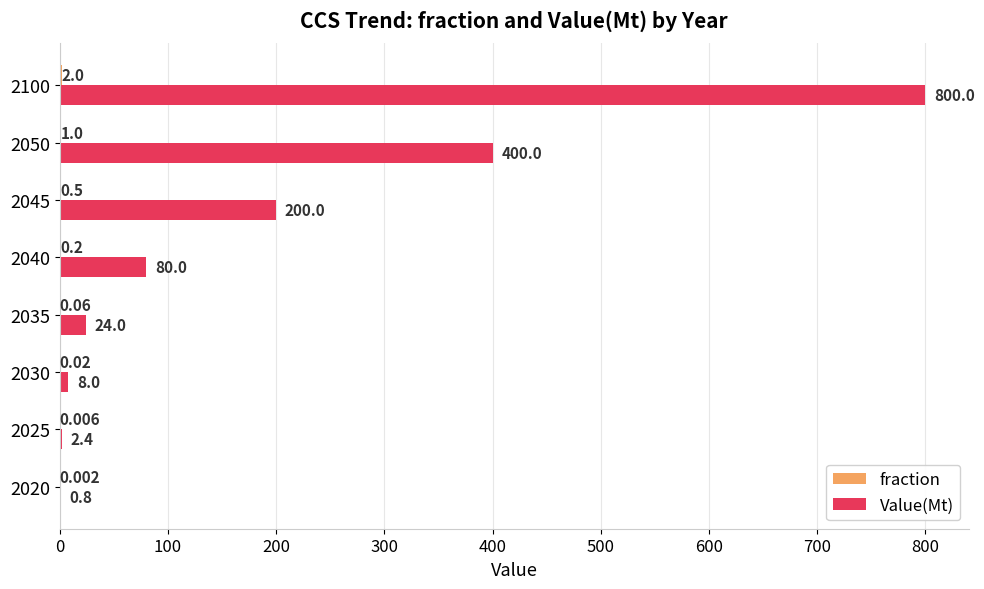

Which series has the largest total across all categories?

Value(Mt)